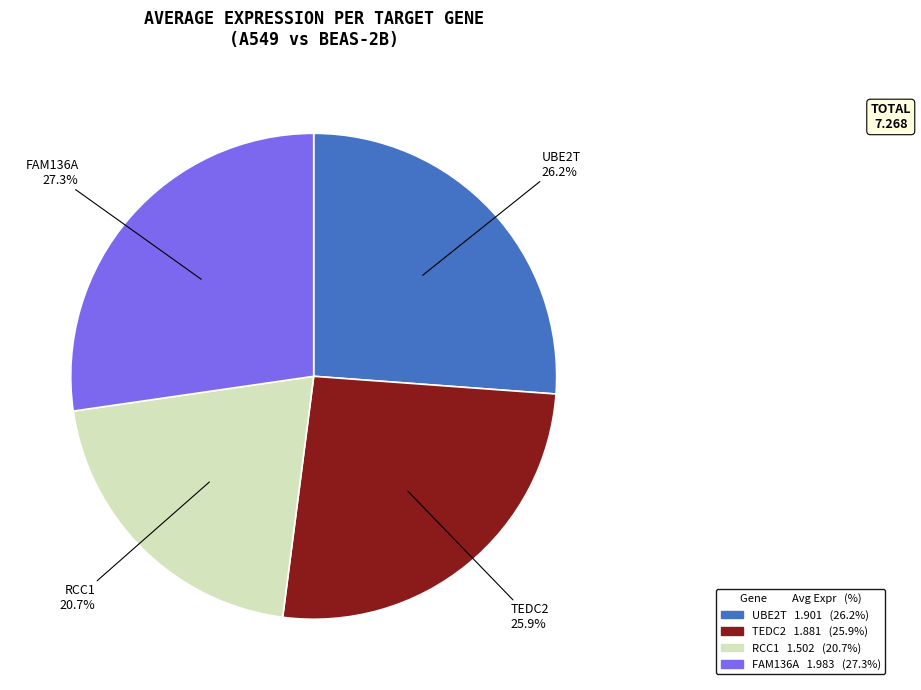

Do TEDC2 and RCC1 together represent more than half of the pie?

No